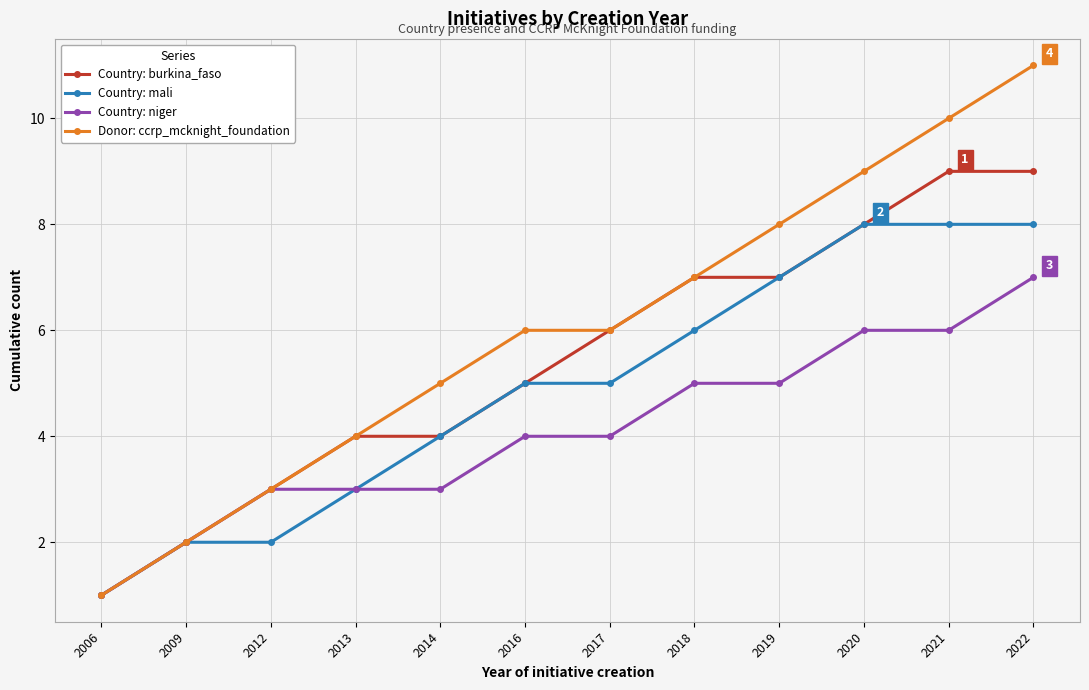

Reading left to right, extract all data points from this chart.

Country: burkina_faso: 2006=1	2009=2	2012=3	2013=4	2014=4	2016=5	2017=6	2018=7	2019=7	2020=8	2021=9	2022=9
Country: mali: 2006=1	2009=2	2012=2	2013=3	2014=4	2016=5	2017=5	2018=6	2019=7	2020=8	2021=8	2022=8
Country: niger: 2006=1	2009=2	2012=3	2013=3	2014=3	2016=4	2017=4	2018=5	2019=5	2020=6	2021=6	2022=7
Donor: ccrp_mcknight_foundation: 2006=1	2009=2	2012=3	2013=4	2014=5	2016=6	2017=6	2018=7	2019=8	2020=9	2021=10	2022=11